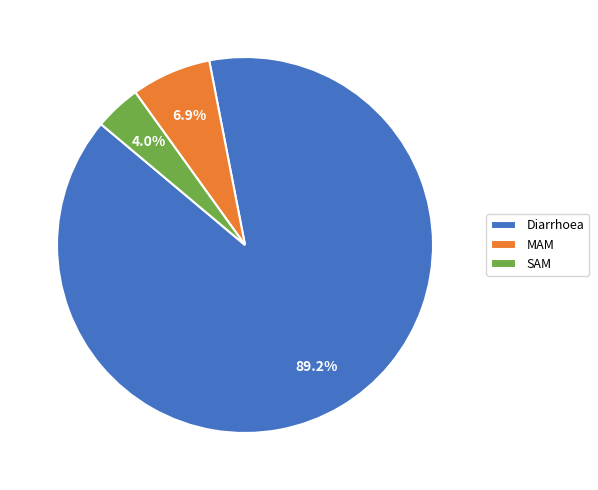

Rank the categories by value from highest to lowest.

Diarrhoea, MAM, SAM